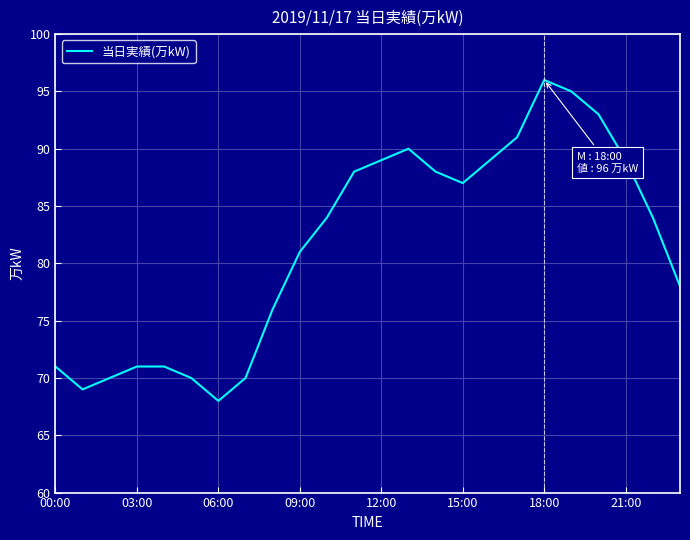

What is the minimum value shown in the chart?

68